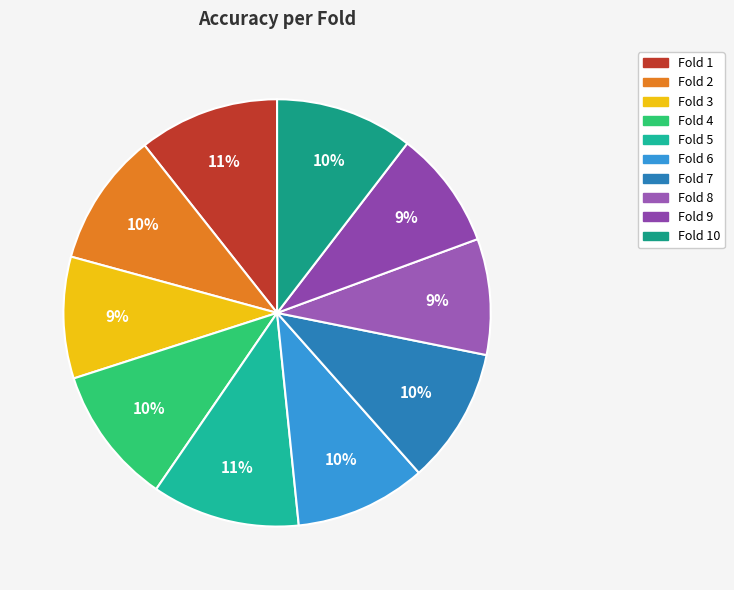

Count the number of slices in the pie.

10